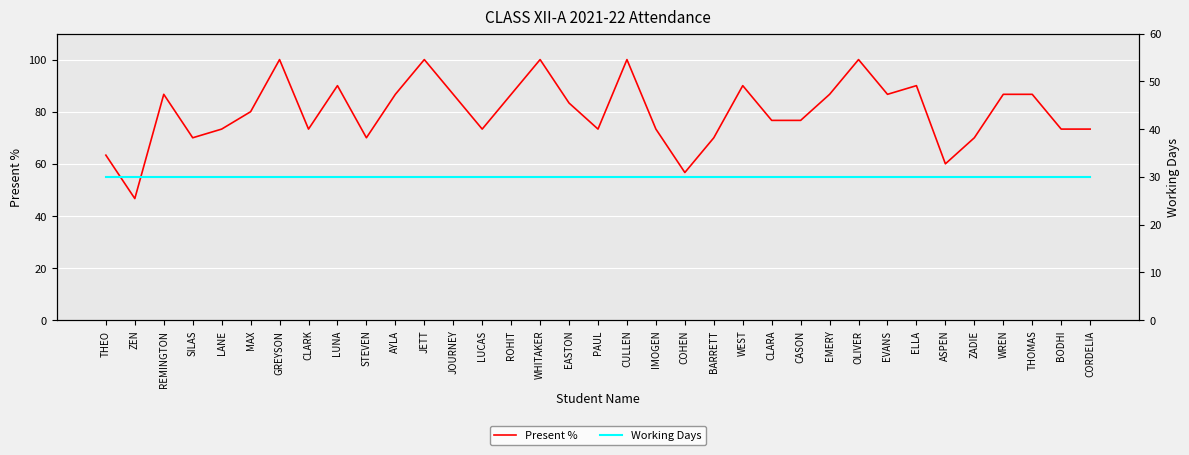

Reading right to left, list all the values displayed in this chart.

Present %: CORDELIA=73.3	BODHI=73.3	THOMAS=86.7	WREN=86.7	ZADIE=70.0	ASPEN=60.0	ELLA=90.0	EVANS=86.7	OLIVER=100.0	EMERY=86.7	CASON=76.7	CLARA=76.7	WEST=90.0	BARRETT=70.0	COHEN=56.7	IMOGEN=73.3	CULLEN=100.0	PAUL=73.3	EASTON=83.3	WHITAKER=100.0	ROHIT=86.7	LUCAS=73.3	JOURNEY=86.7	JETT=100.0	AYLA=86.7	STEVEN=70.0	LUNA=90.0	CLARK=73.3	GREYSON=100.0	MAX=80.0	LANE=73.3	SILAS=70.0	REMINGTON=86.7	ZEN=46.7	THEO=63.3
Working Days: CORDELIA=30.0	BODHI=30.0	THOMAS=30.0	WREN=30.0	ZADIE=30.0	ASPEN=30.0	ELLA=30.0	EVANS=30.0	OLIVER=30.0	EMERY=30.0	CASON=30.0	CLARA=30.0	WEST=30.0	BARRETT=30.0	COHEN=30.0	IMOGEN=30.0	CULLEN=30.0	PAUL=30.0	EASTON=30.0	WHITAKER=30.0	ROHIT=30.0	LUCAS=30.0	JOURNEY=30.0	JETT=30.0	AYLA=30.0	STEVEN=30.0	LUNA=30.0	CLARK=30.0	GREYSON=30.0	MAX=30.0	LANE=30.0	SILAS=30.0	REMINGTON=30.0	ZEN=30.0	THEO=30.0